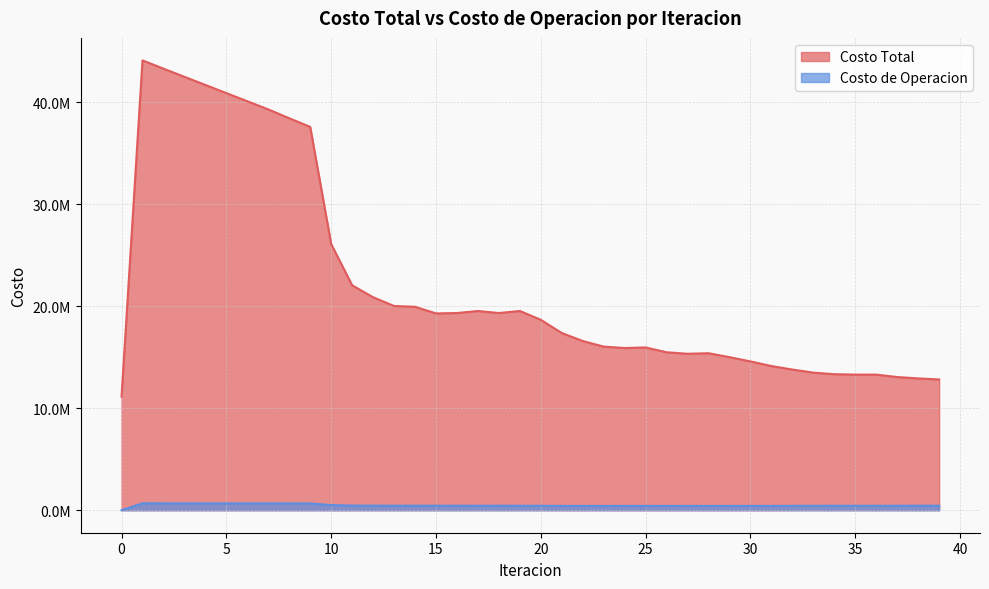

At which category is the sum across all series the highest?

1